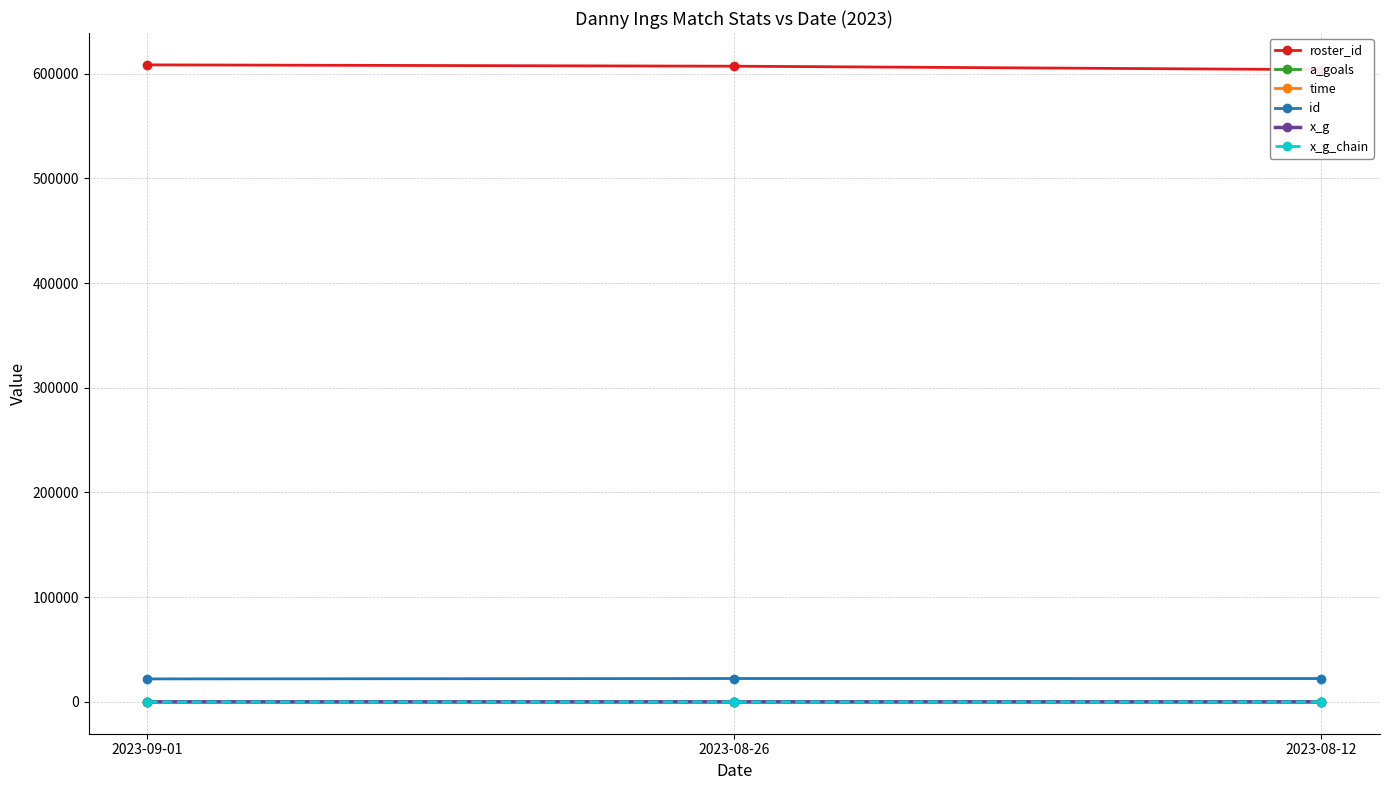

Is it true that x_g_chain equals 0.1 at 2023-08-12?

True